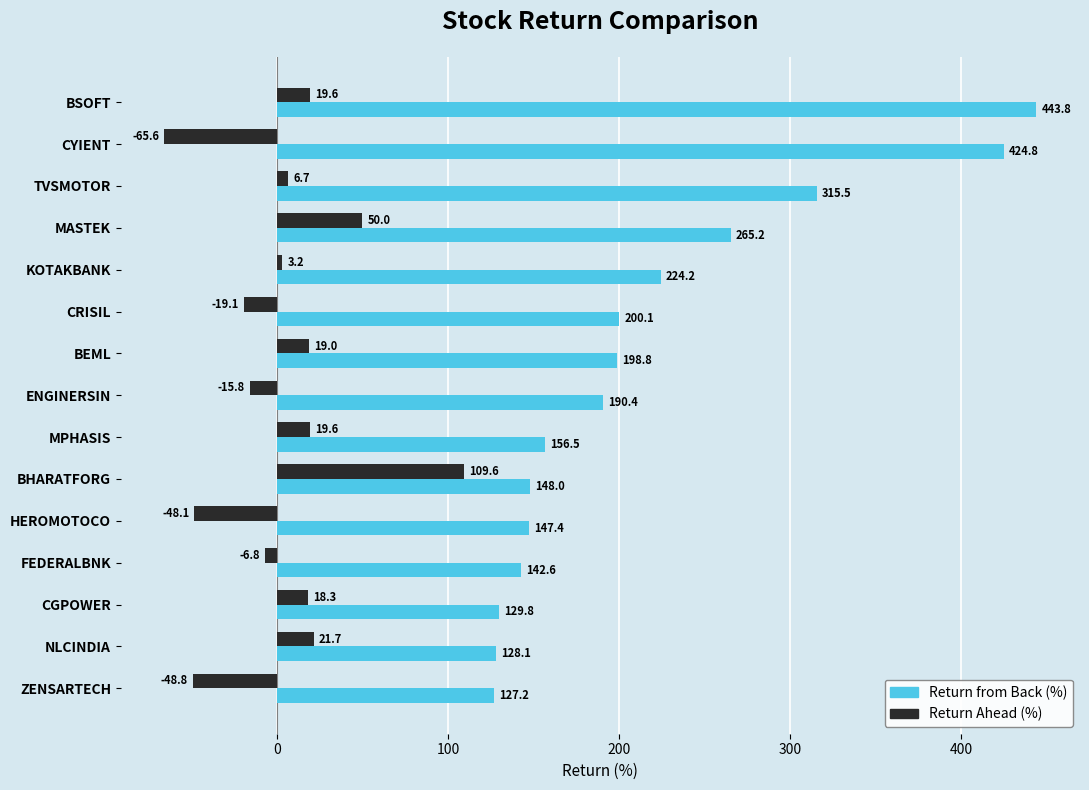

What is the difference between the maximum and second lowest values in the Return Ahead (%) series?

158.4